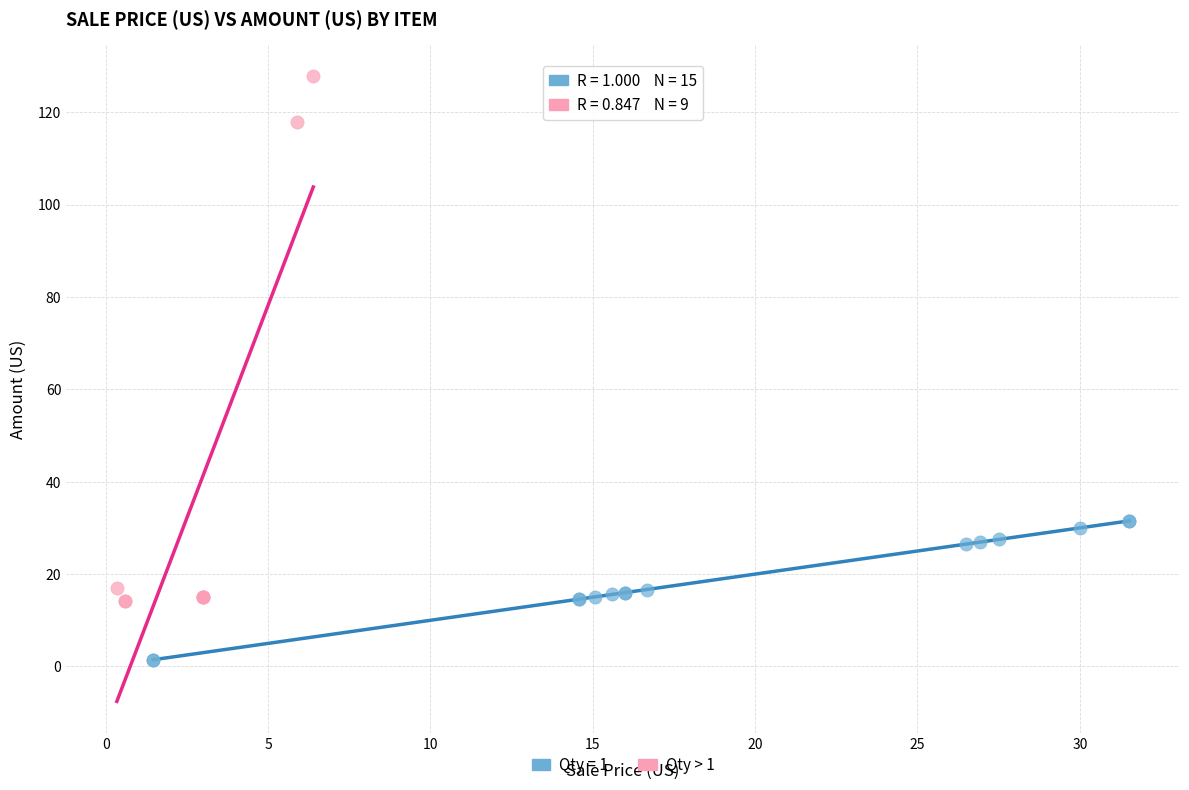

Which series has the widest spread of Y values?

Qty > 1